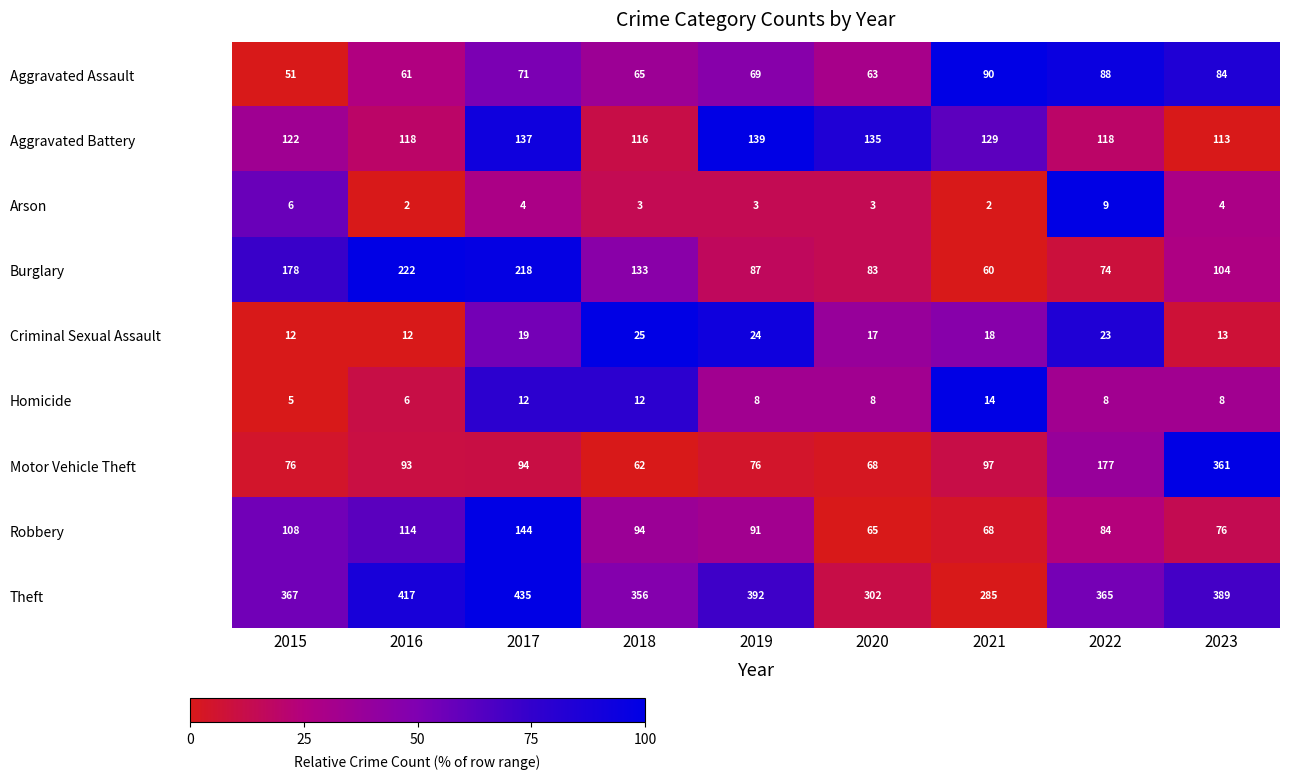

What is the sum of the Aggravated Battery values at 2023 and 2022?

231